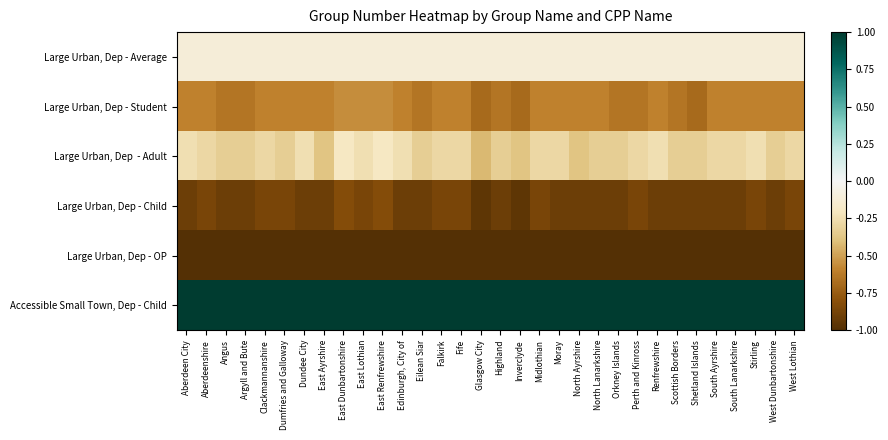

Which has a higher value, North Ayrshire or Fife?

North Ayrshire